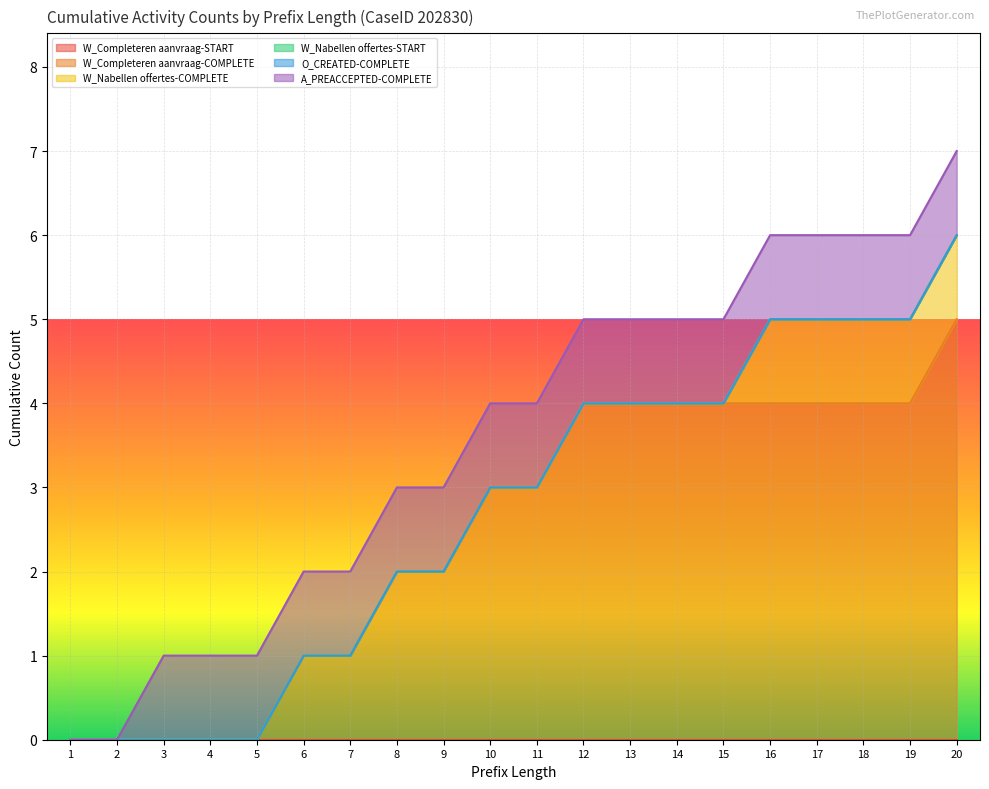

The value of A_PREACCEPTED-COMPLETE at 4 is 1. True or false?

False